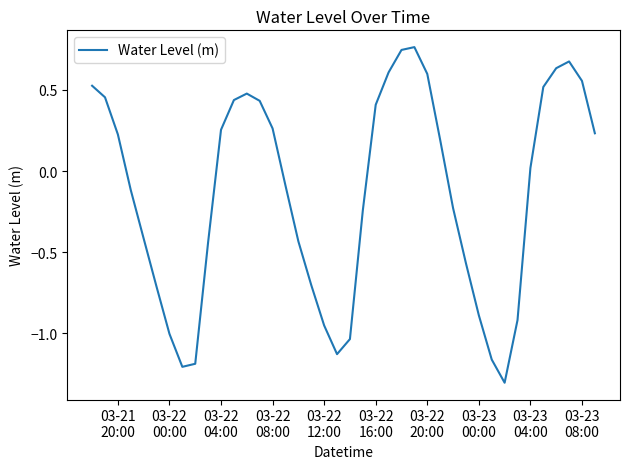

How many values are above zero?

20